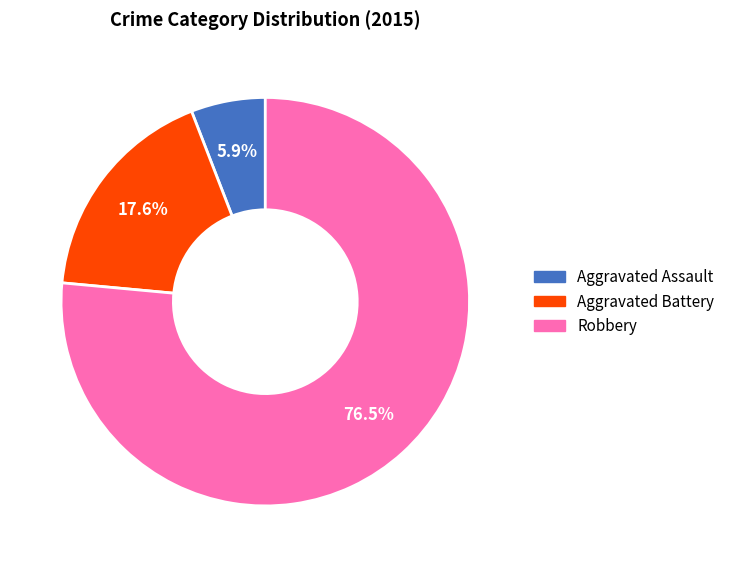

Is the sum of Aggravated Assault and Robbery greater than half?

Yes